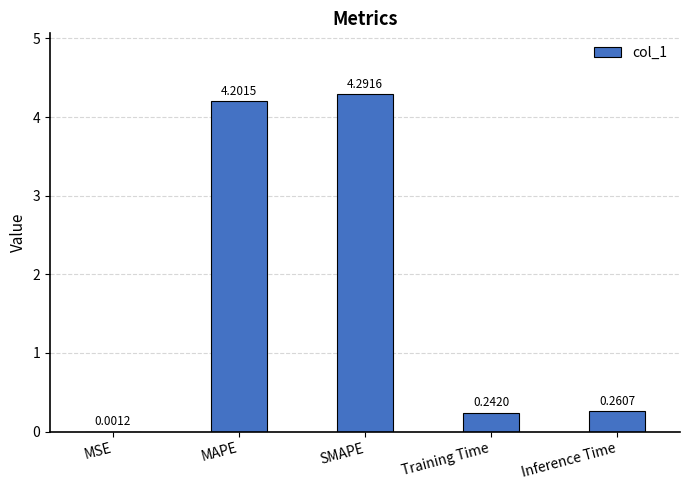

What is the maximum value shown in the chart?

4.3